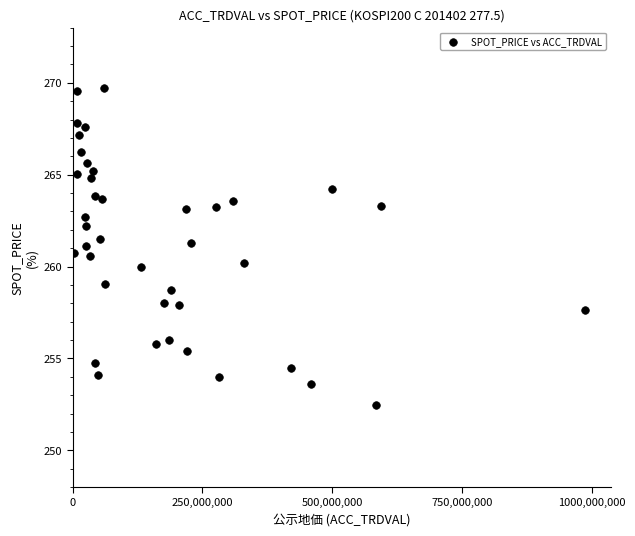

What is the range of X values (max minus min)?

985285000.0